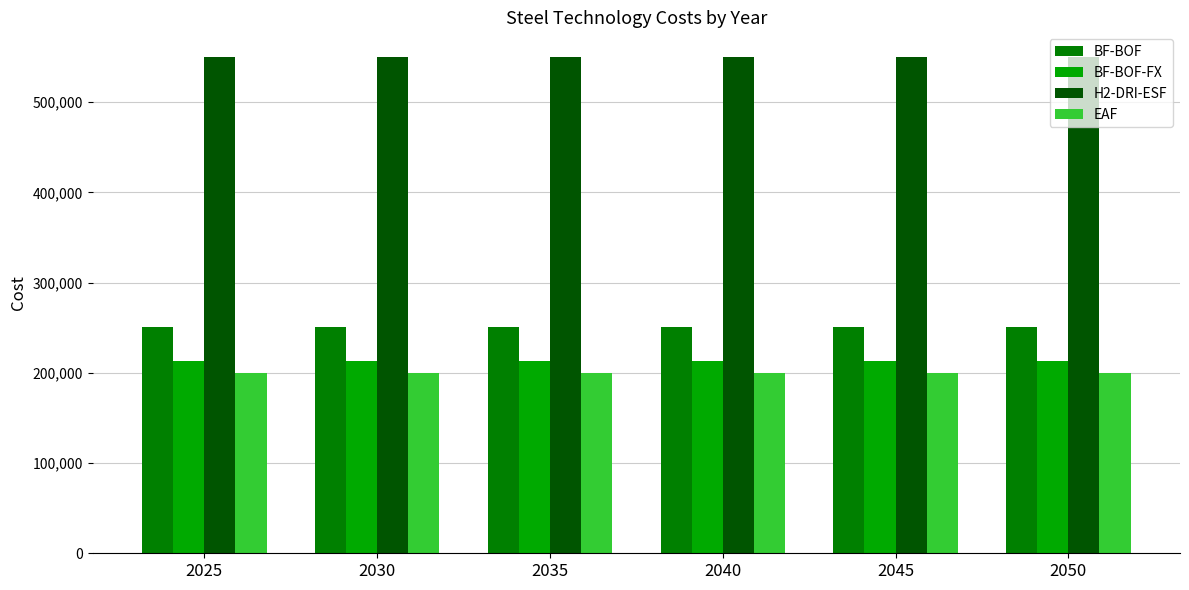

The value of BF-BOF-FX at 2035 is 212797.5. True or false?

True